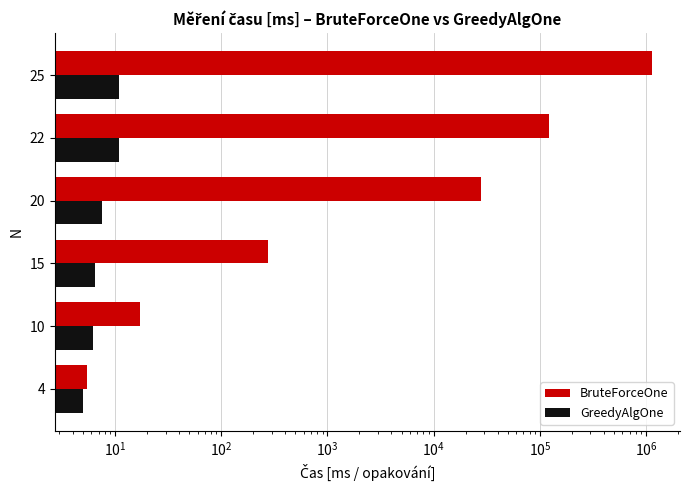

Which series has the largest total across all categories?

BruteForceOne